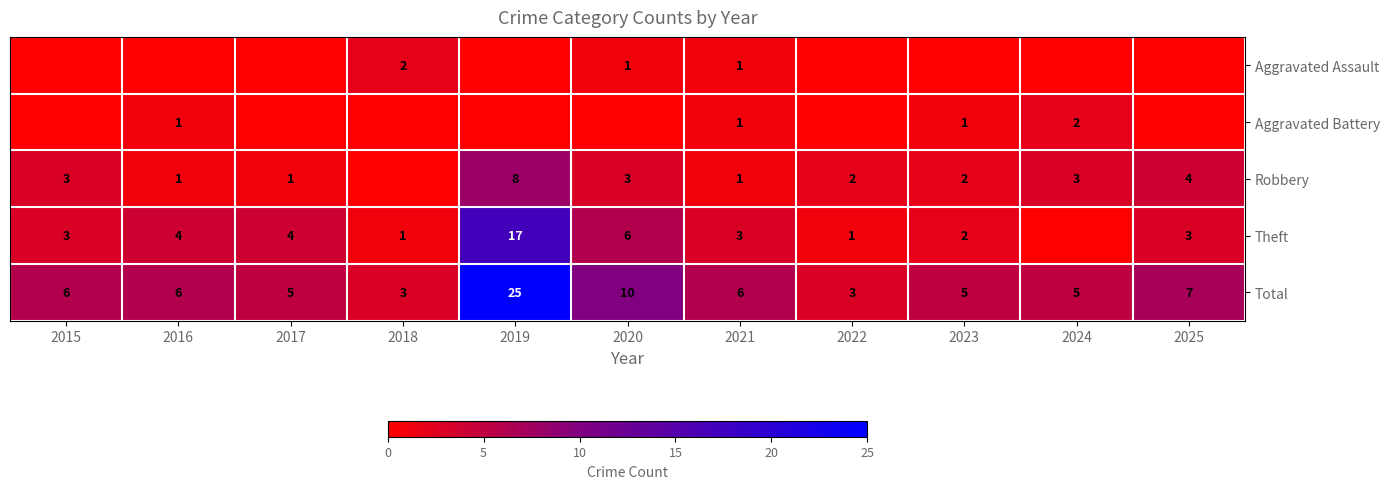

What is the difference between the maximum and minimum values in the Total series?

22